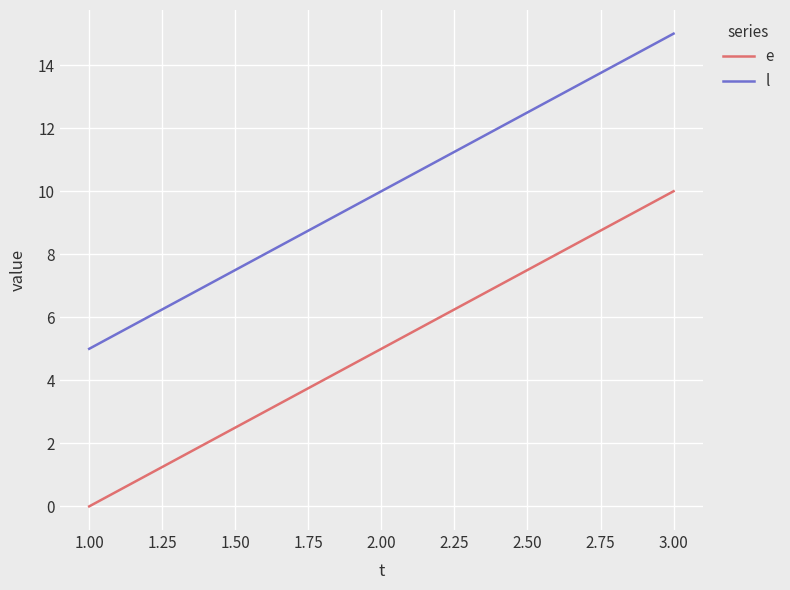

What is the average value of the l series?

10